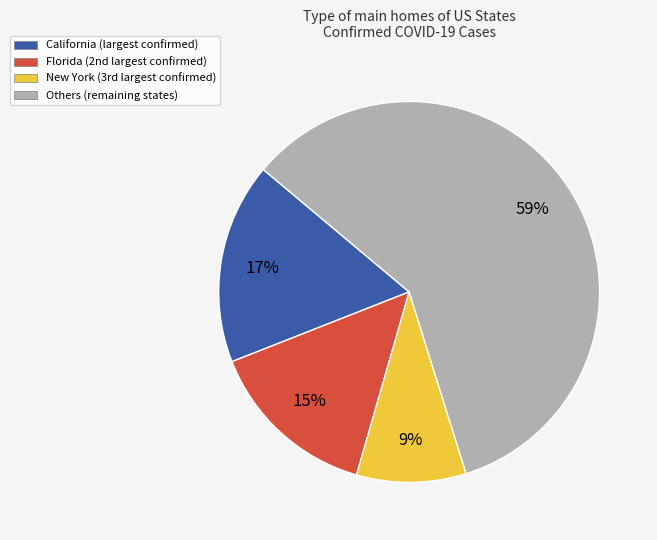

What percentage is the Others (remaining states) slice, to the nearest percent?

59%